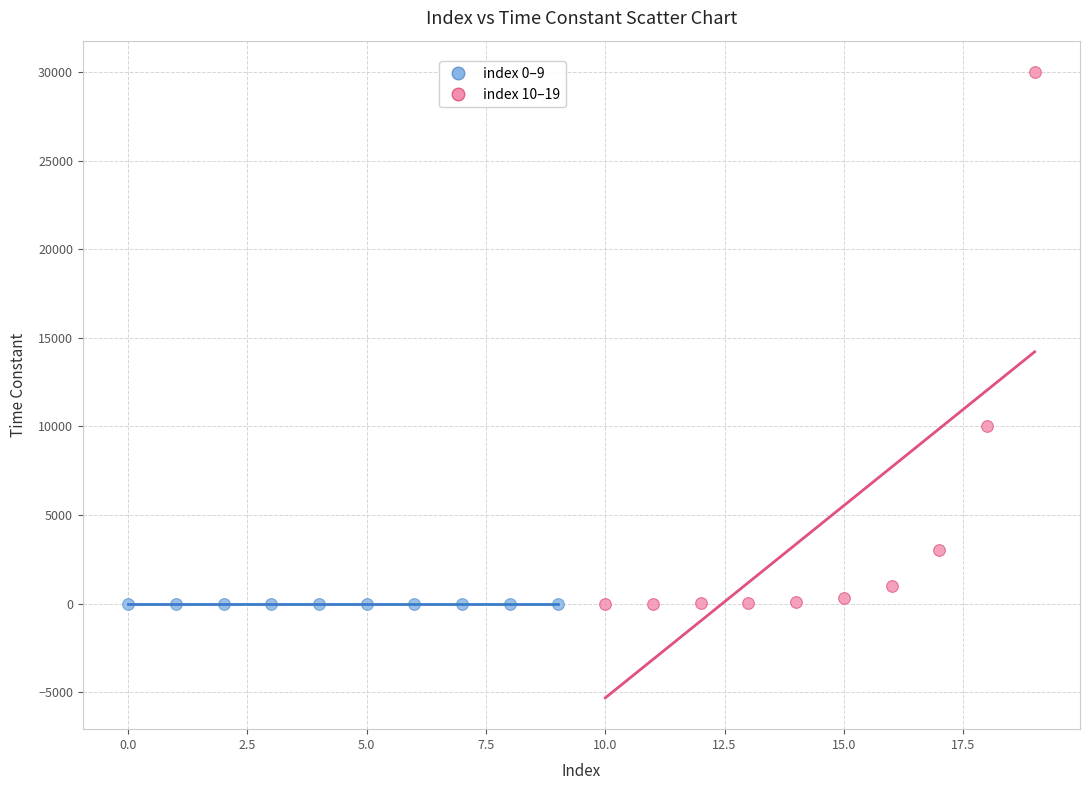

Which series has the widest spread of Y values?

index 10–19